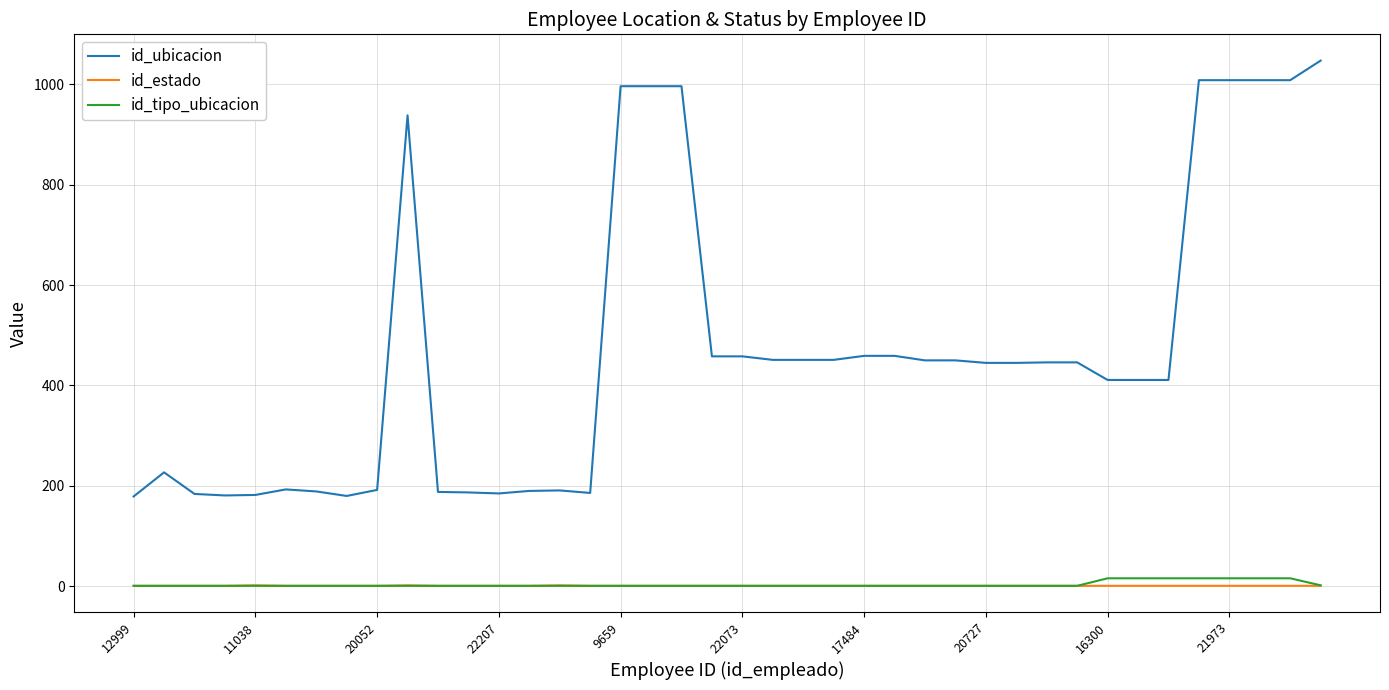

True or false: id_estado and id_ubicacion intersect in this chart.

False